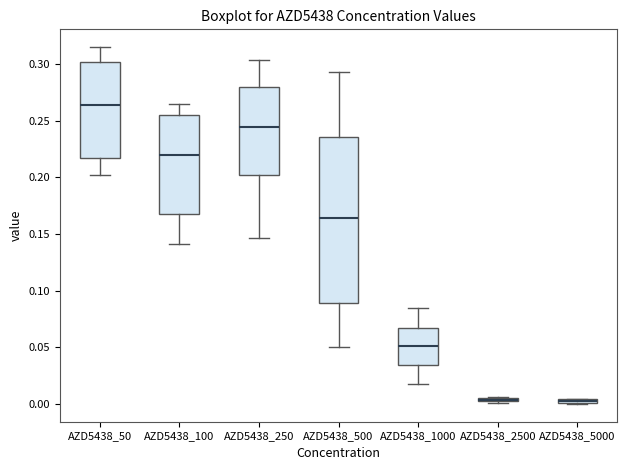

Which box is the tallest, from its lower edge to its upper edge?

AZD5438_500